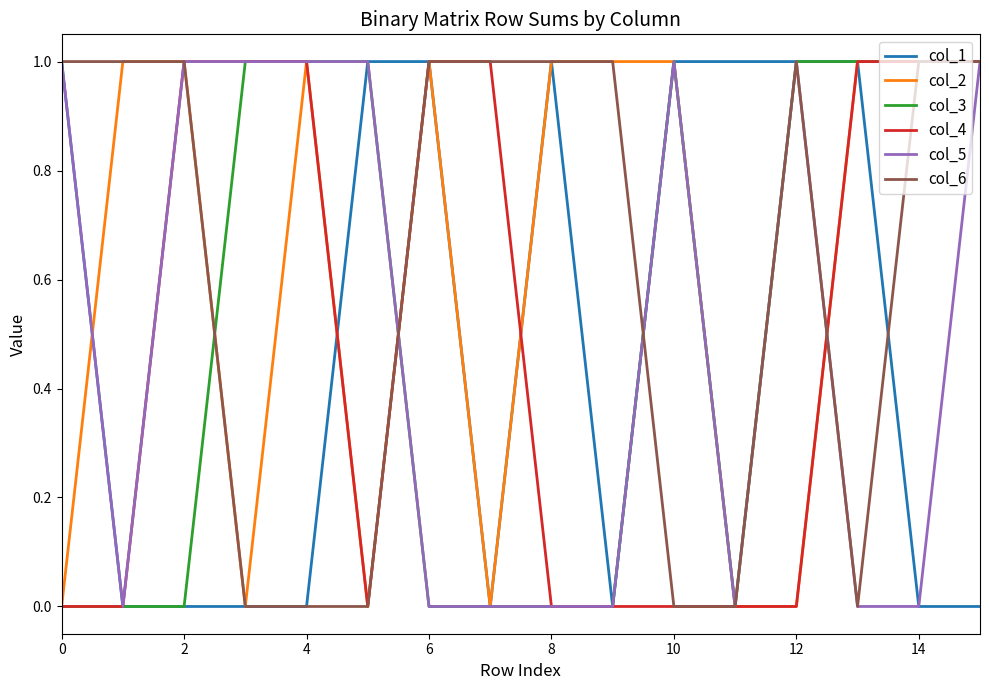

What are all the series names shown in the legend?

col_1, col_2, col_3, col_4, col_5, col_6